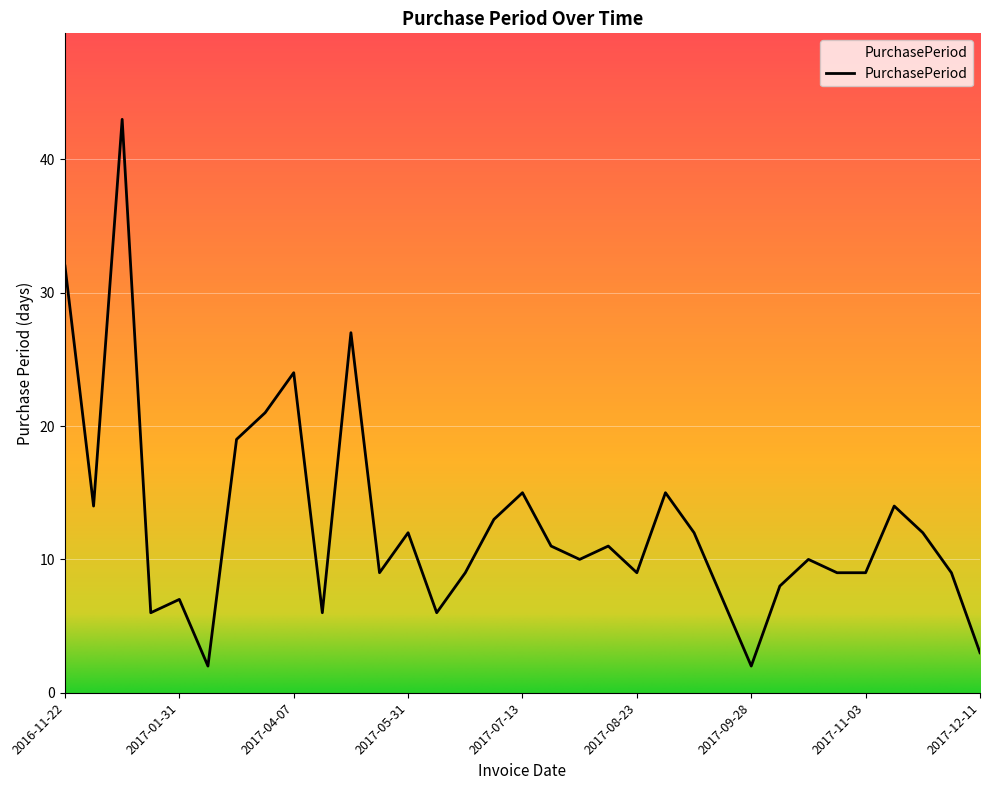

What is the greatest value displayed?

43